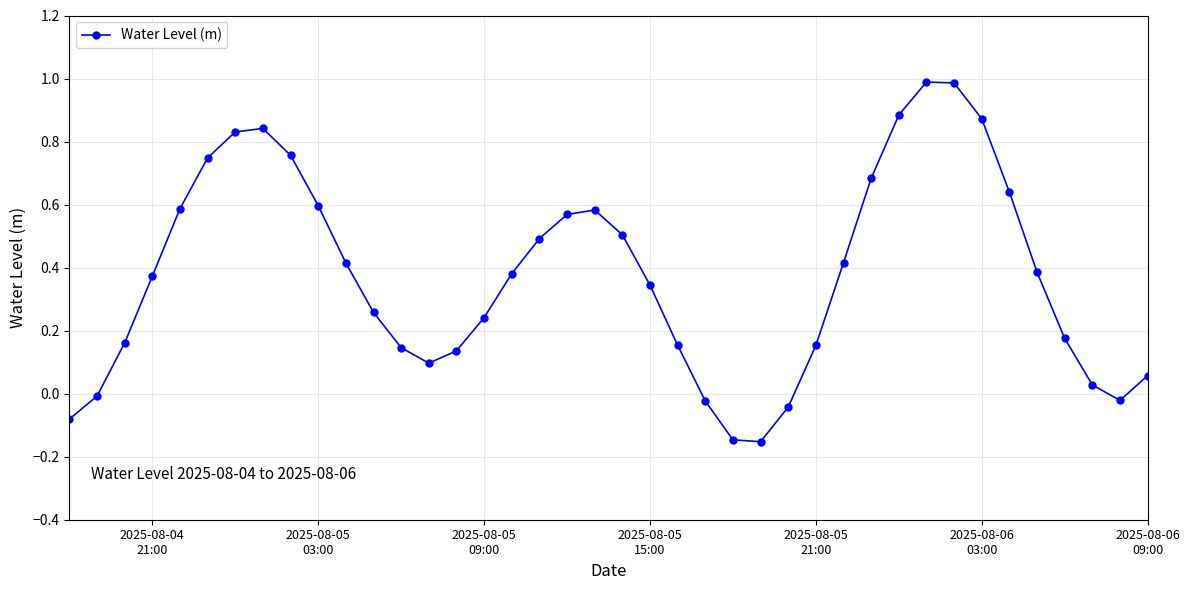

What is the greatest value displayed?

1.0